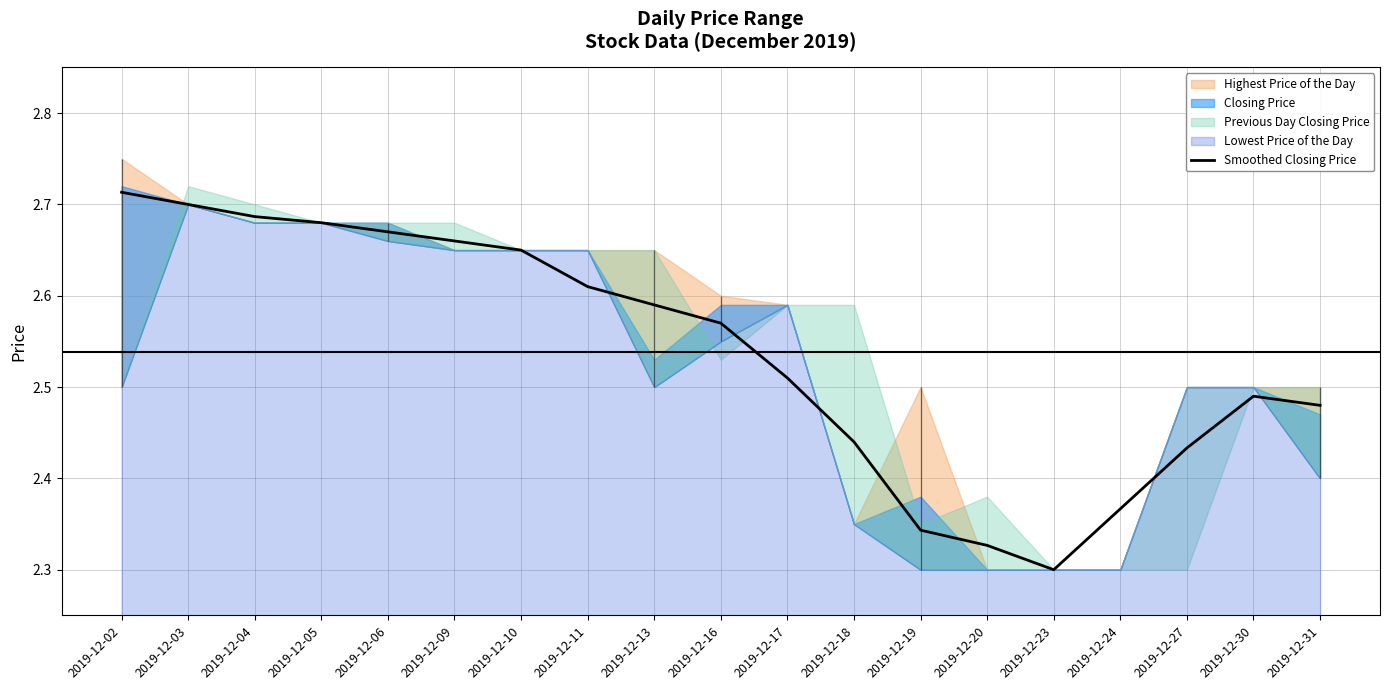

Between 2019-12-02 and 2019-12-24, which is larger?

2019-12-02